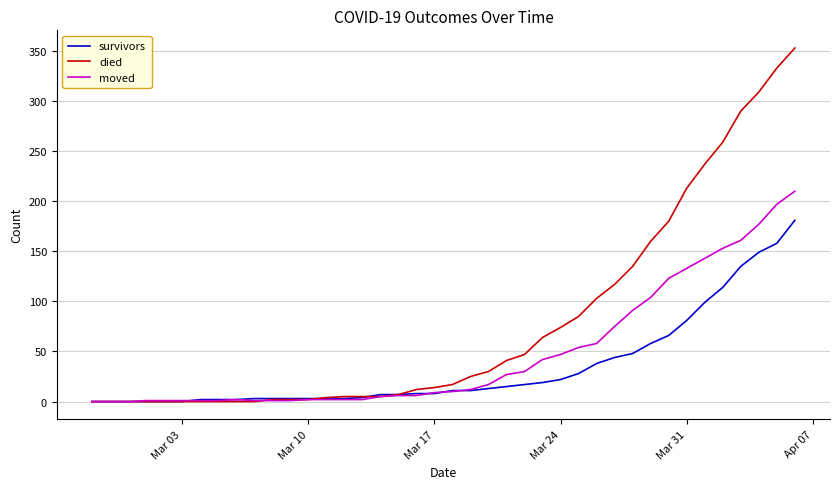

Which series has the largest range (max minus min)?

died